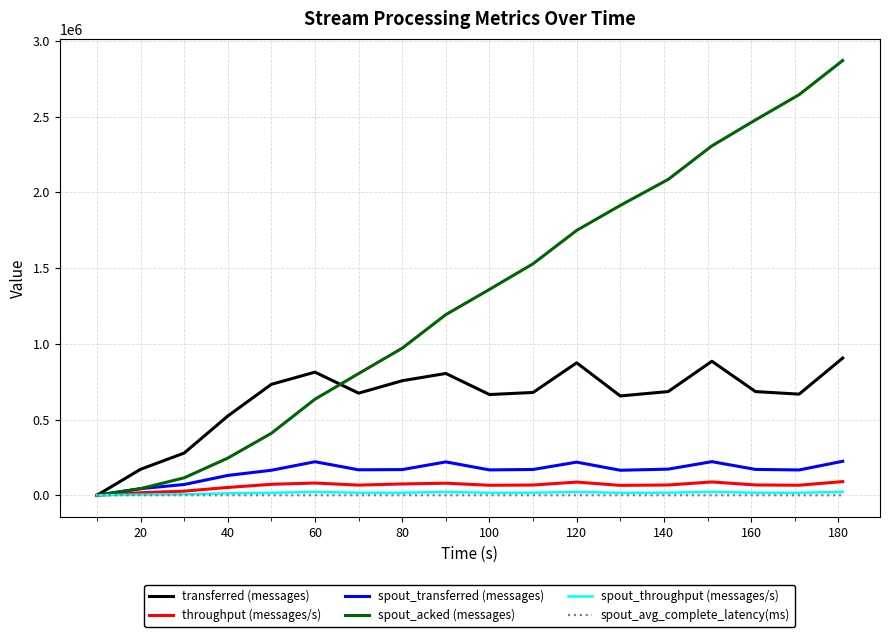

What is the maximum value shown in the chart?

2870560.0